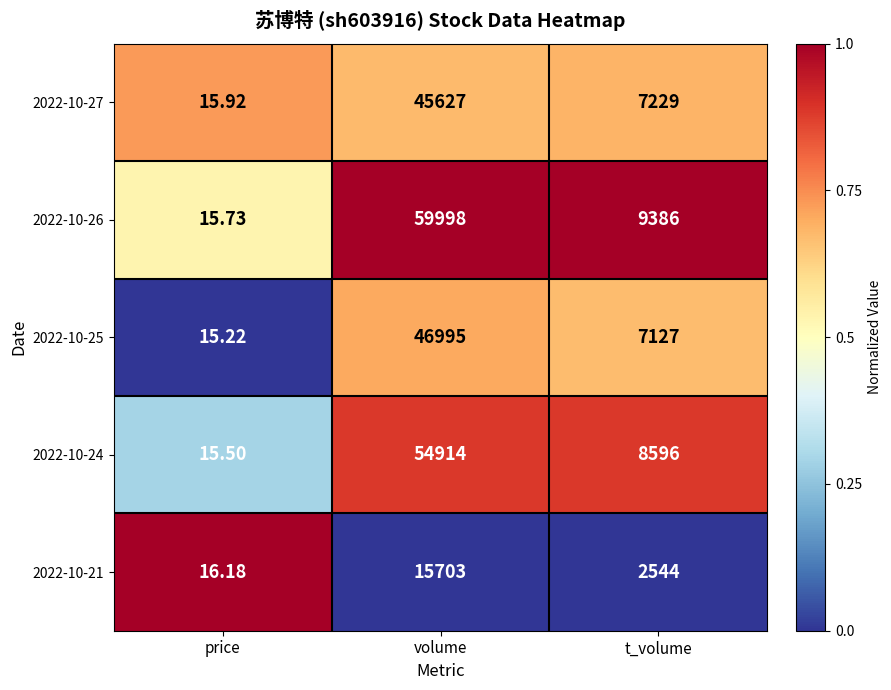

At which category is the sum across all series the highest?

volume